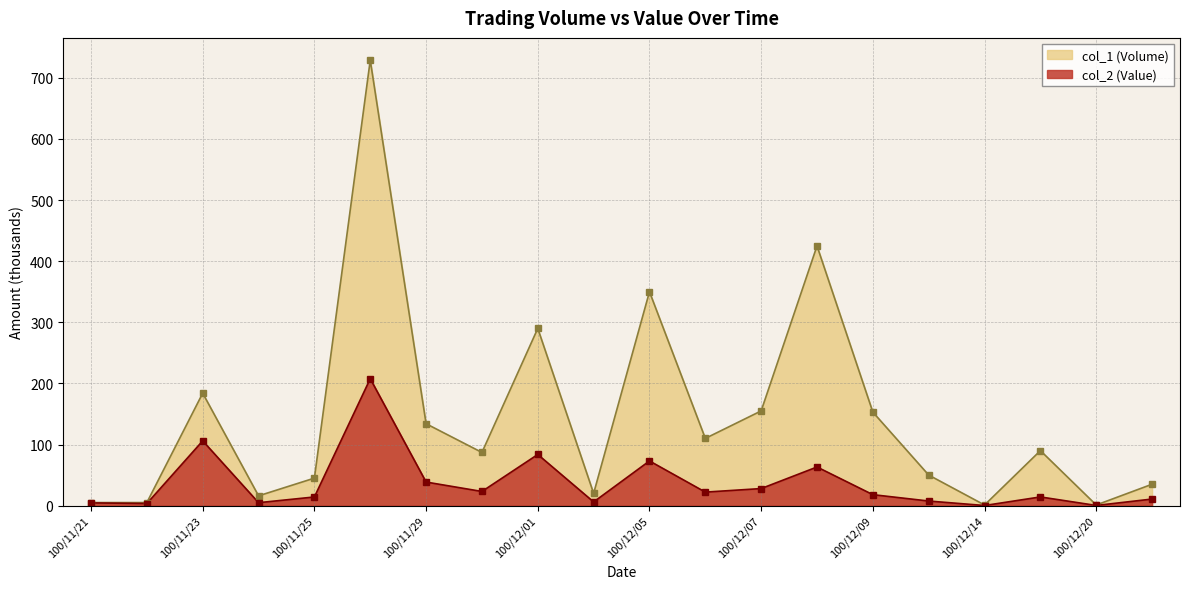

How many interior local valleys does the col_1 (Volume) series have?

6